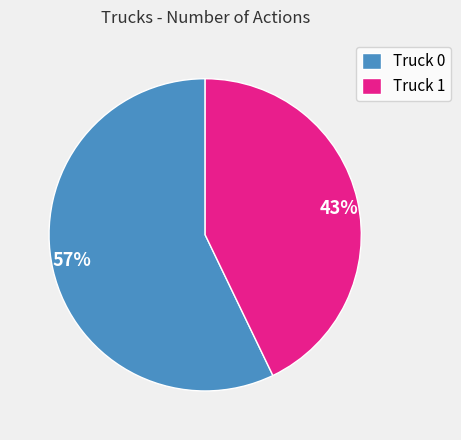

How many slices are in this pie chart?

2